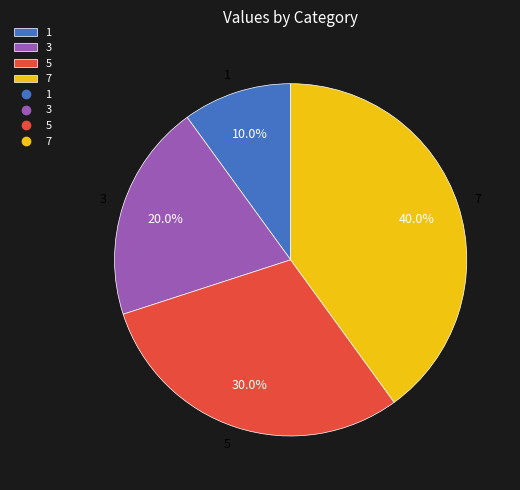

The 3 slice represents 20% of the pie. True or false?

True